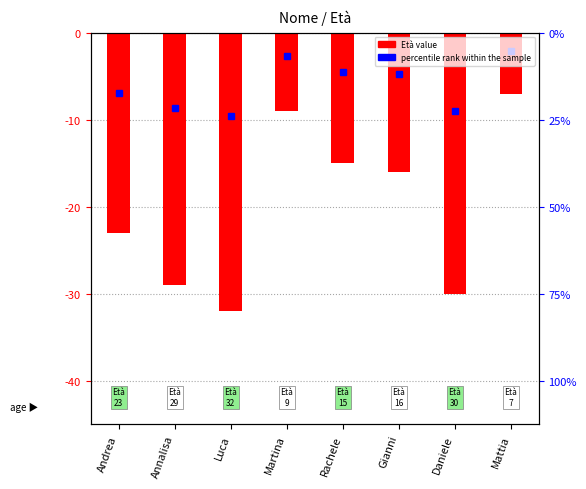

True or false: the data shows -9 at Martina.

True